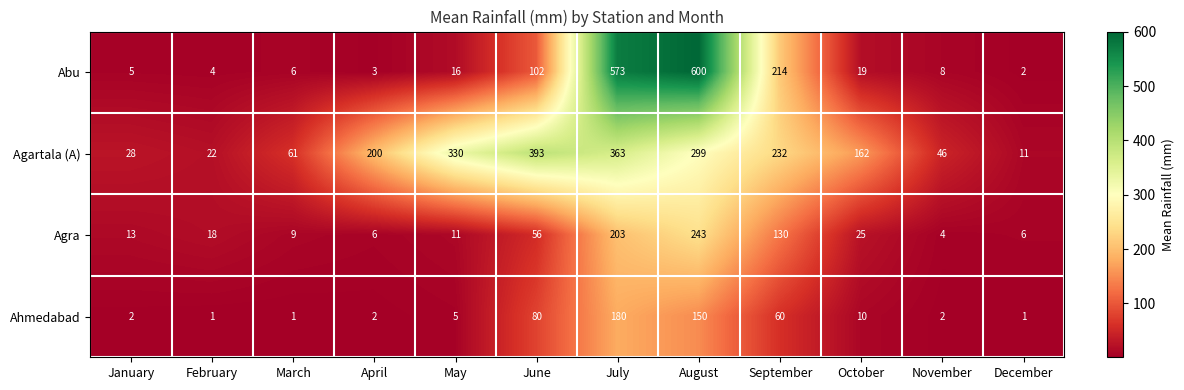

List the series in order of their peak value, lowest first.

Ahmedabad, Agra, Agartala (A), Abu